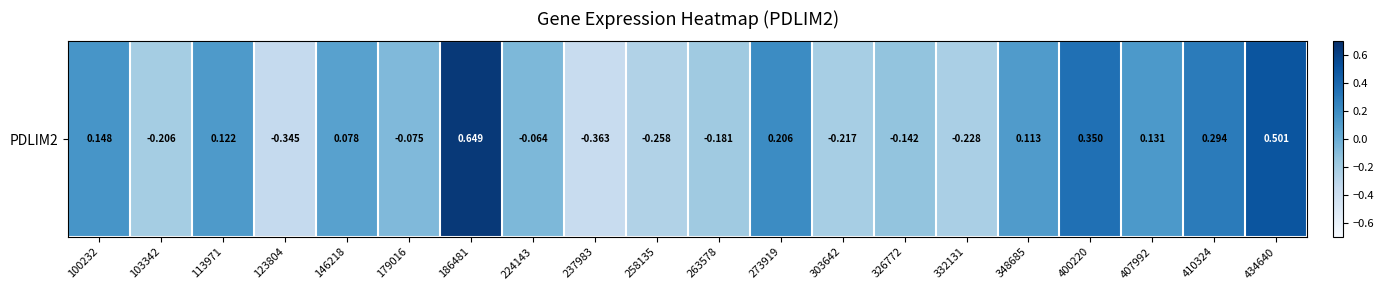

Which category has the highest value across all series?

186481